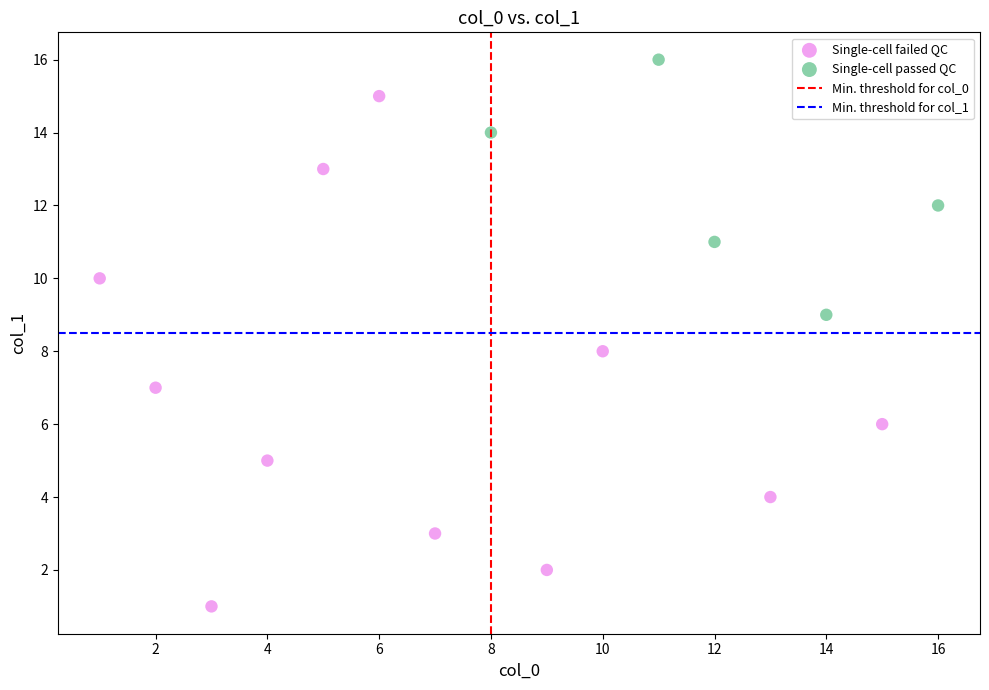

Which series has the largest Y range (max minus min)?

Single-cell failed QC